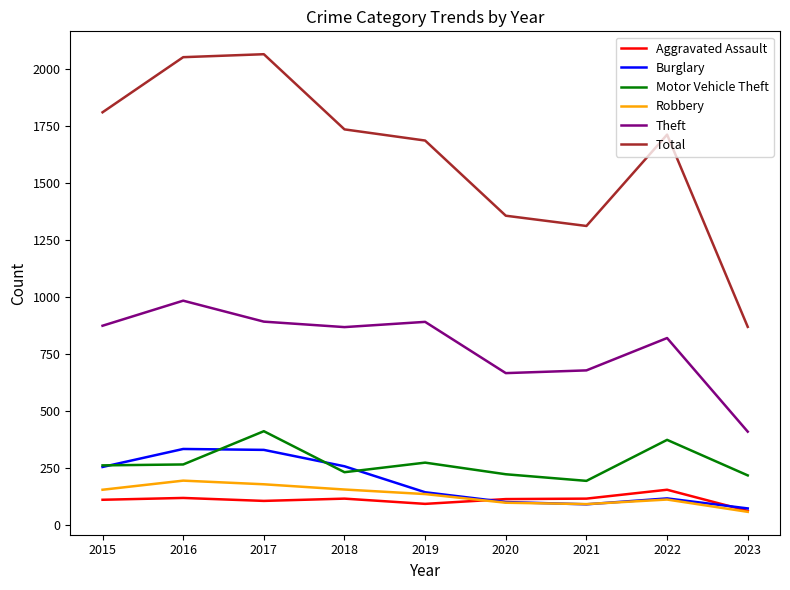

True or false: Theft and Total cross at least once.

False